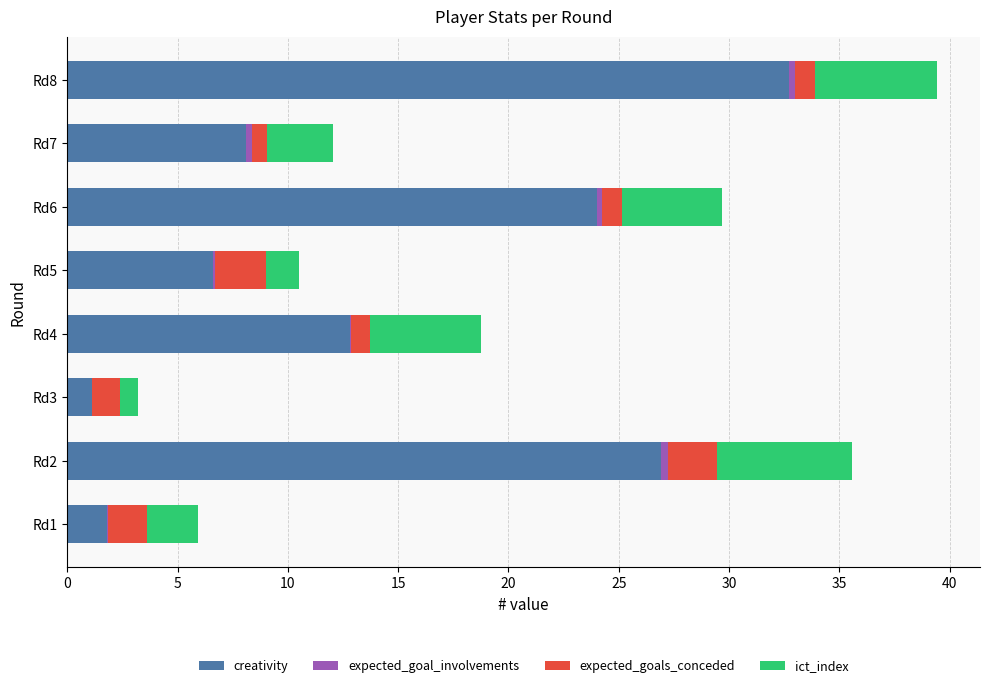

Which category has the highest value in the creativity series?

Rd8